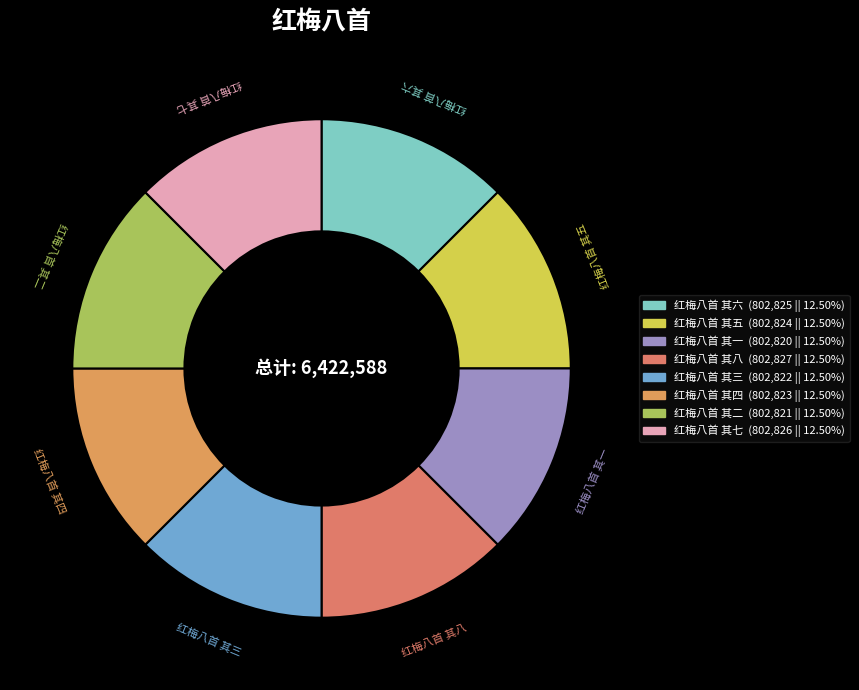

What is the ratio of the value at 红梅八首 其二 to the value at 红梅八首 其六?

1.0